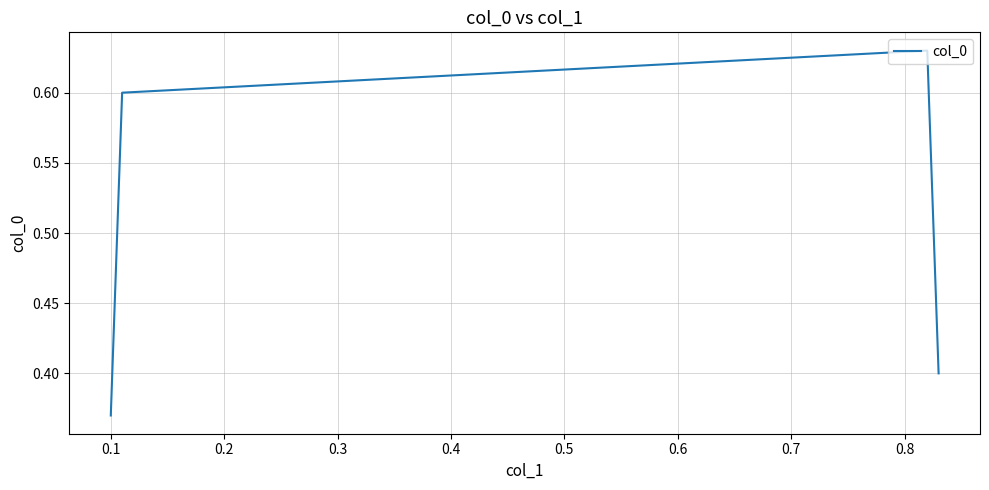

How many interior local peaks (higher than both neighbors) does the data have?

1